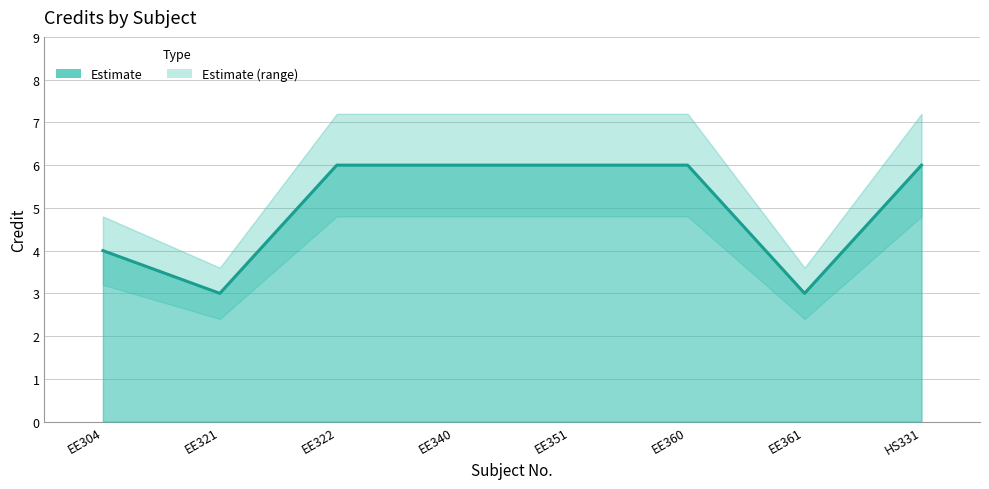

Which has a higher value, EE321 or EE351?

EE351